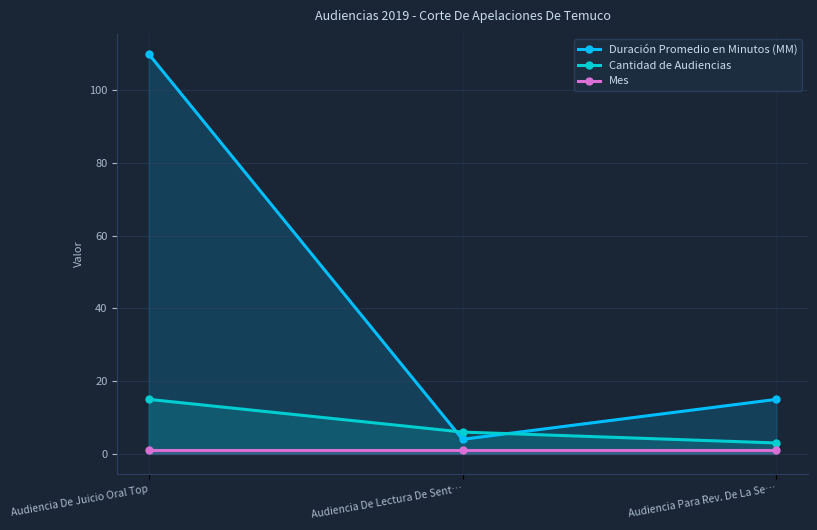

What is the minimum value shown in the chart?

1